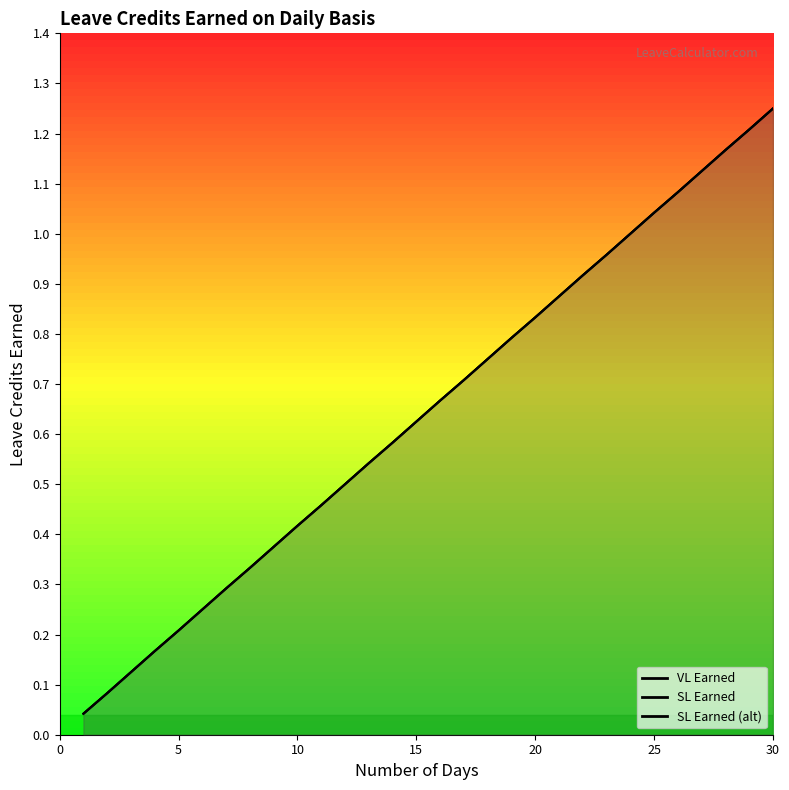

Which has a higher value, 17 or 18?

18